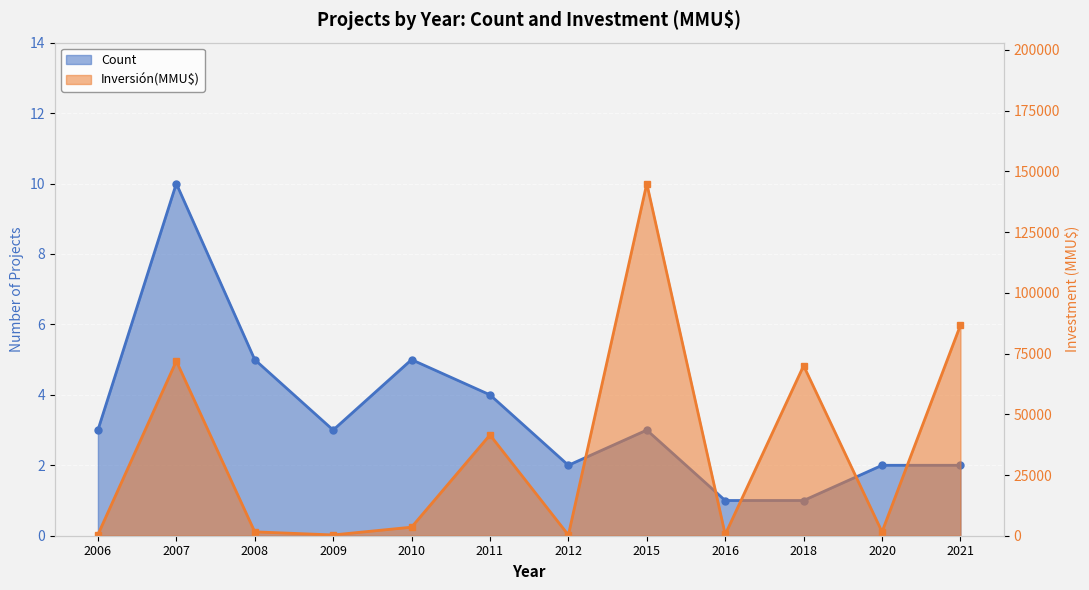

List the series in order of their overall mean, highest first.

Inversión(MMU$), Count